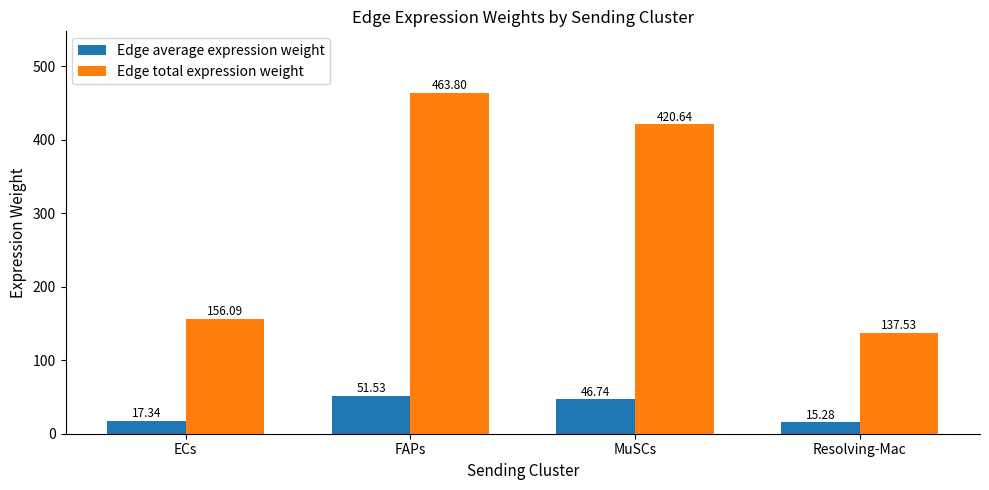

What is the smallest value displayed?

15.3